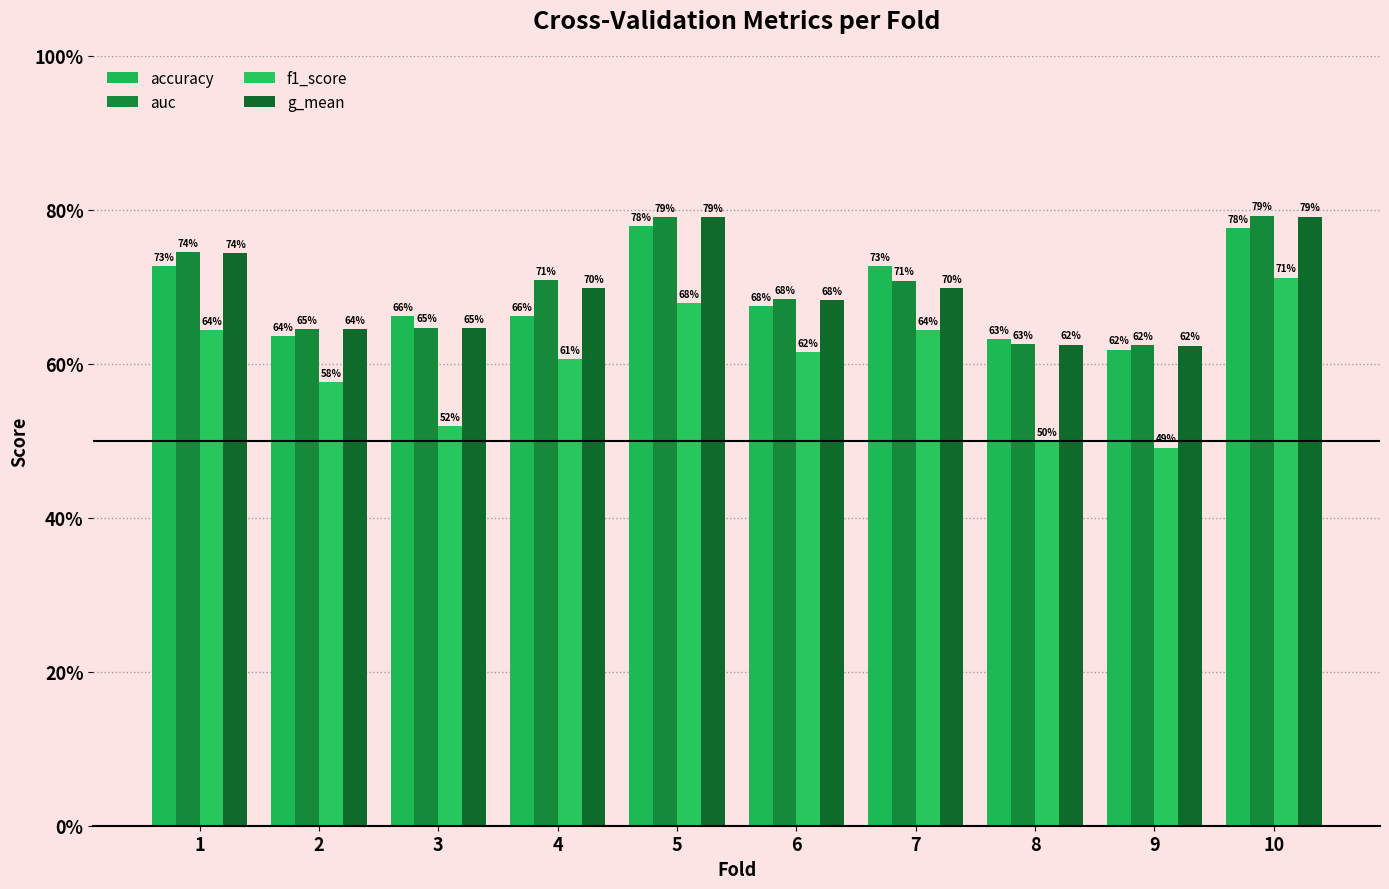

What is the spread (max minus min) of values at 2?

0.1